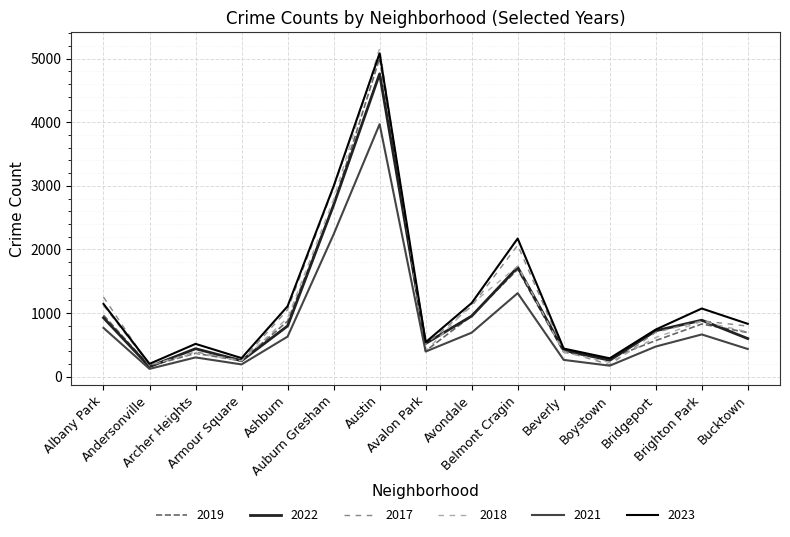

What is the difference between the maximum and minimum values in the 2021 series?

3847